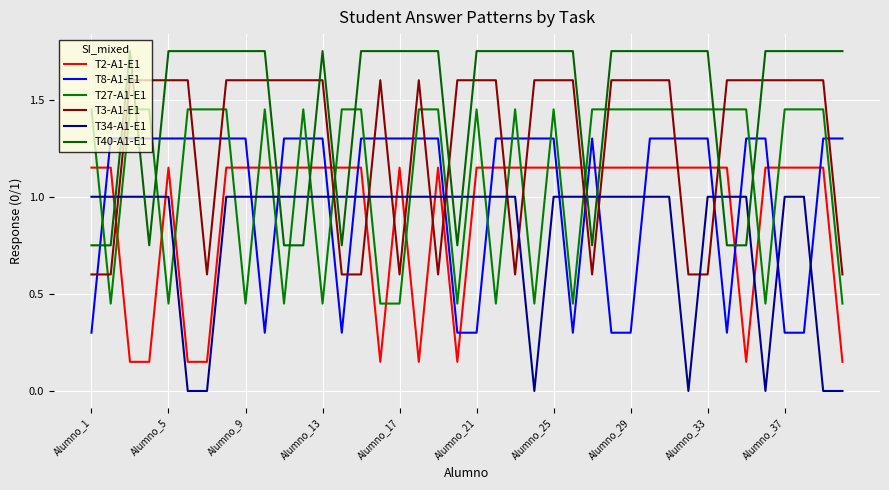

What is the average value of the T34-A1-E1 series?

0.8